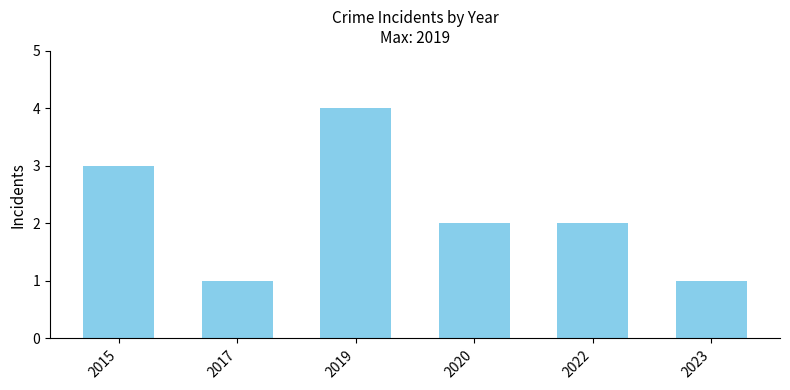

Which label corresponds to the largest value in the chart?

2019